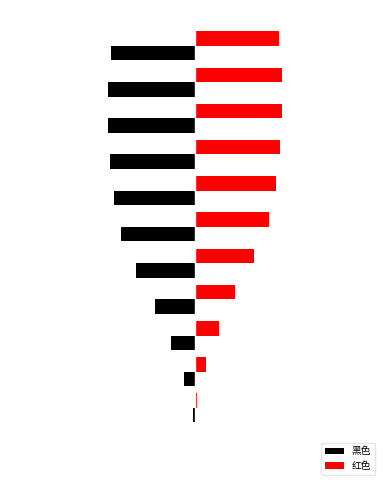

What are all the series names shown in the legend?

黑色, 红色